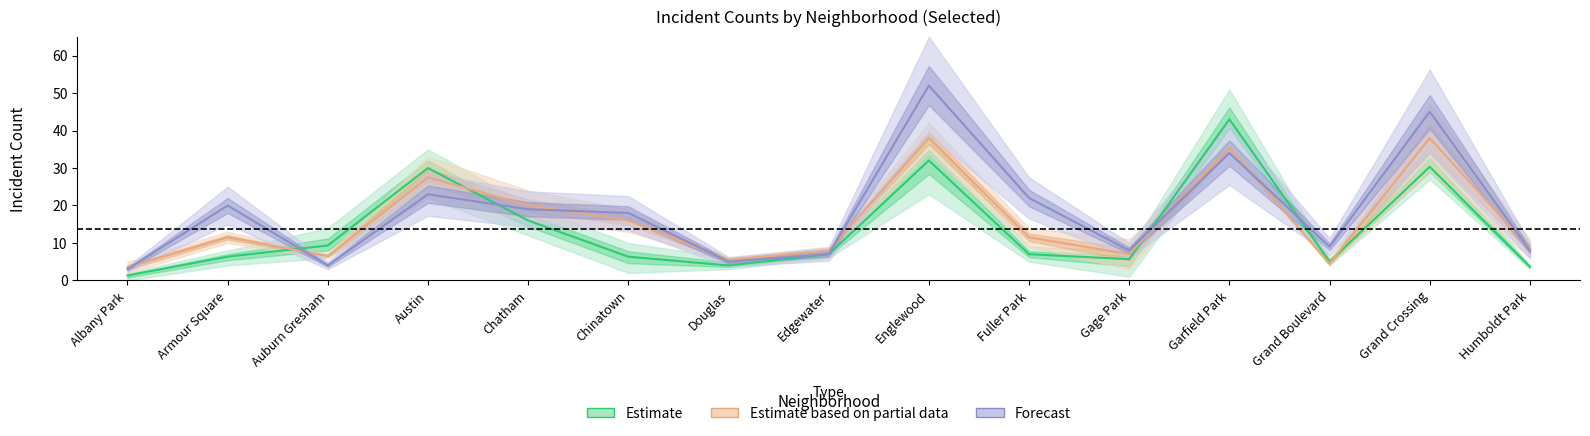

Rank the series at Armour Square from highest to lowest value.

Forecast (mid), Partial data (mid), Estimate (mid)